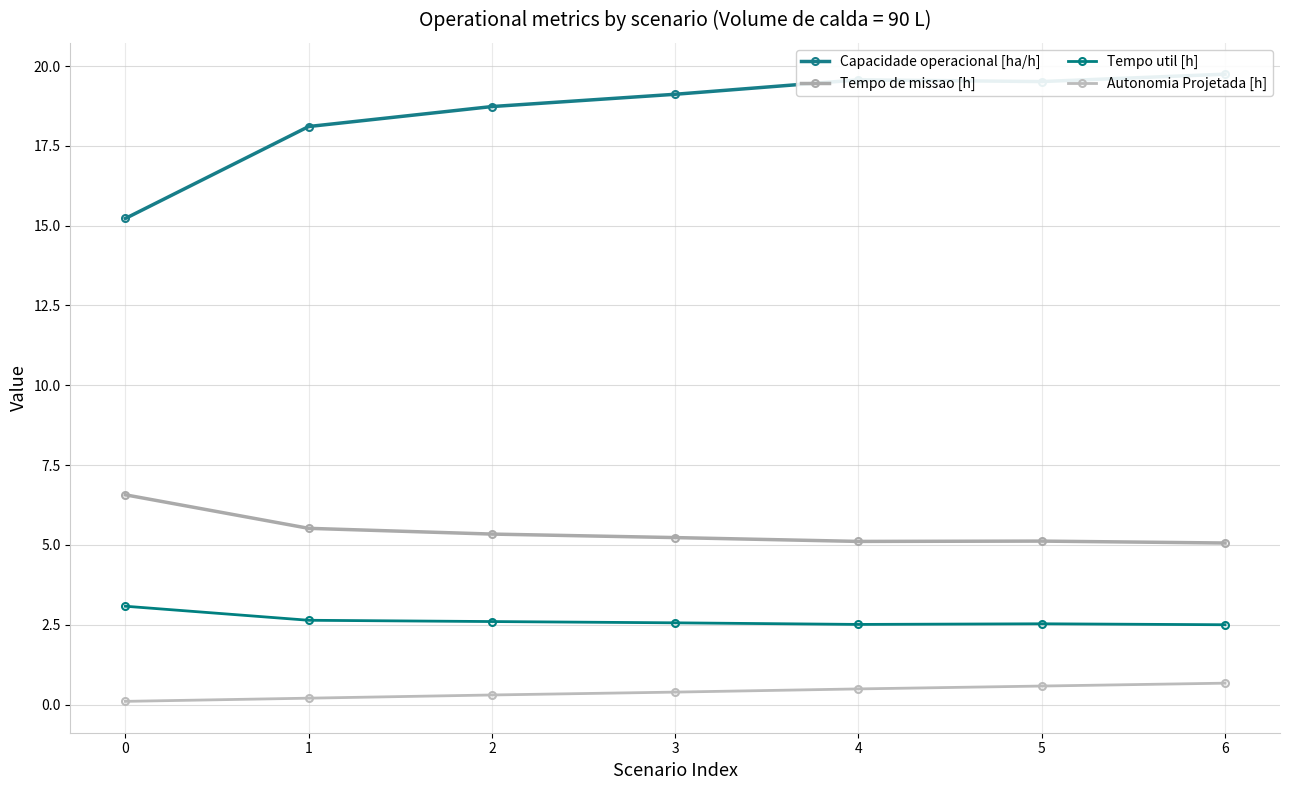

What is the lowest value of the Autonomia Projetada [h] series?

0.1